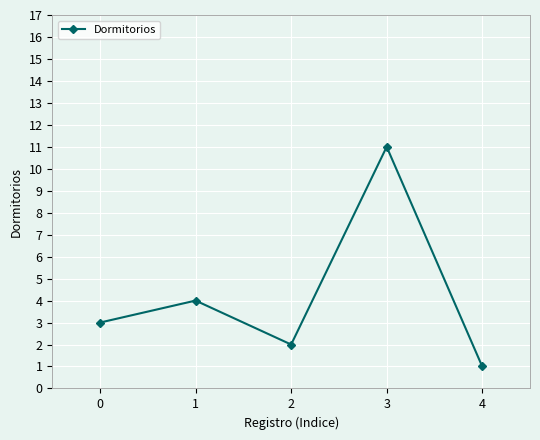

What is the difference between the maximum and minimum values?

10